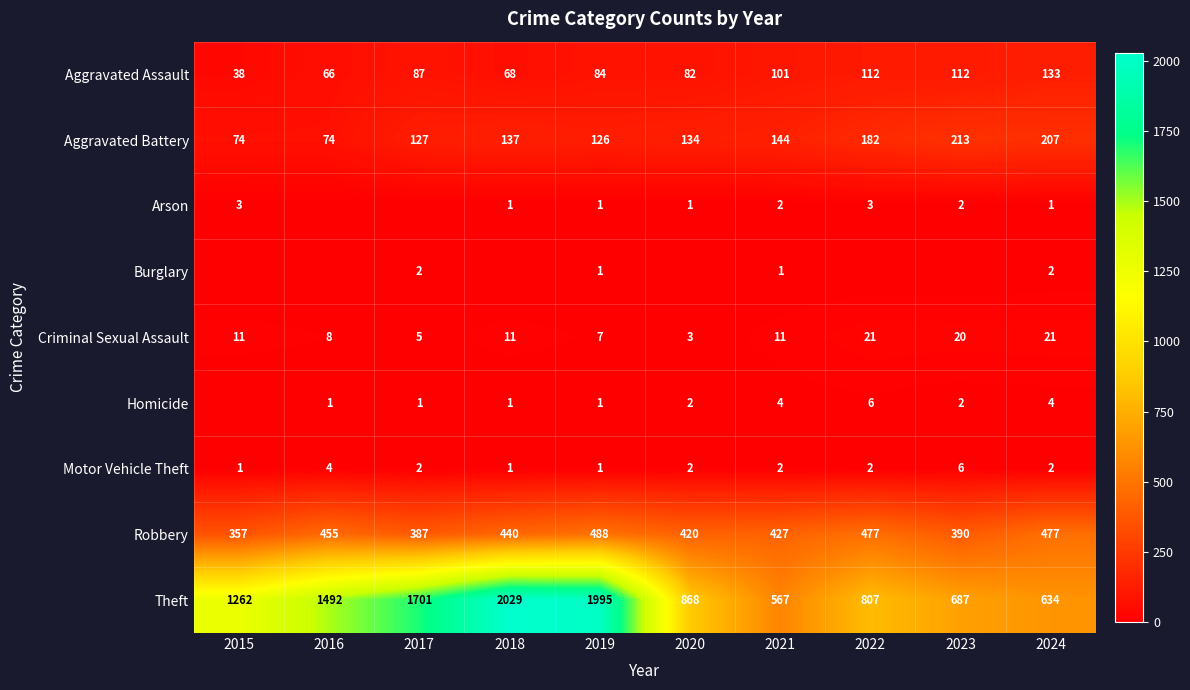

At which label is Robbery closest to 422?

2020